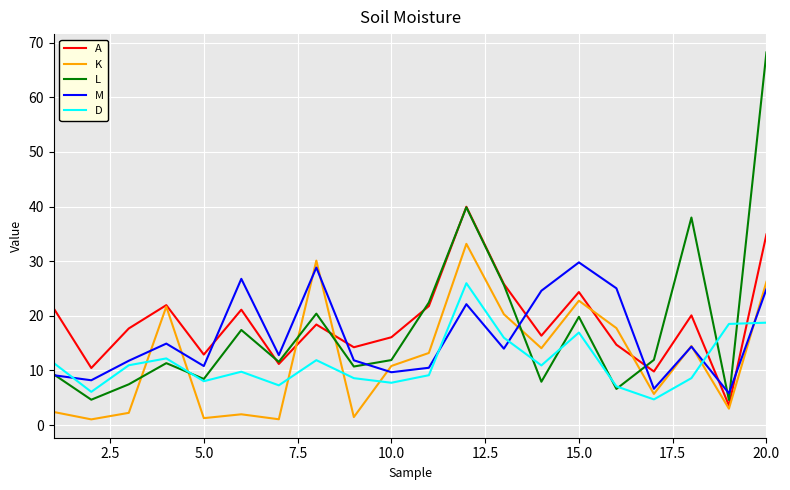

True or false: D and A intersect in this chart.

True